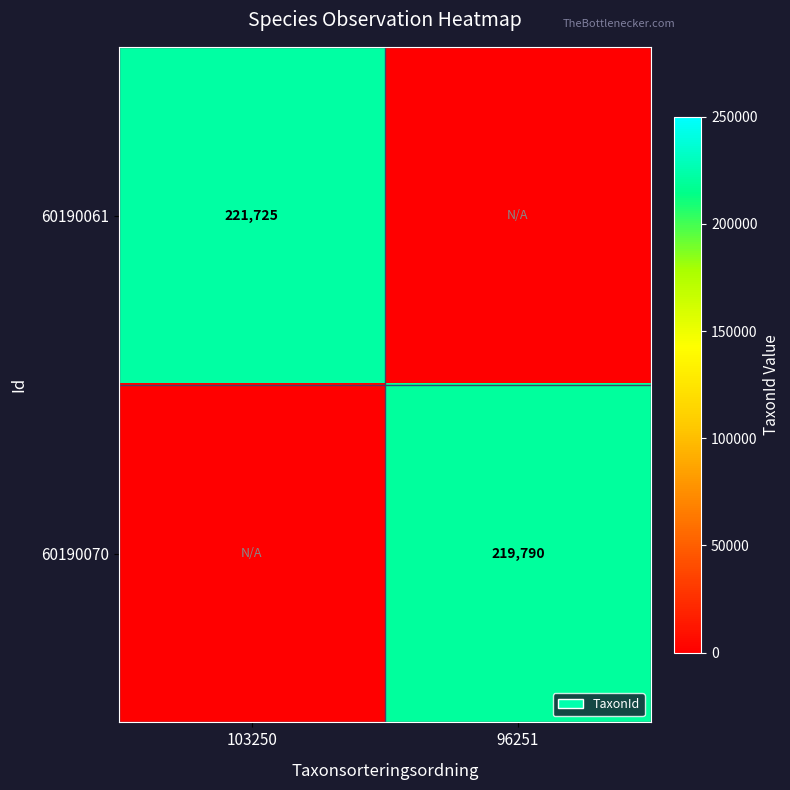

Is it true that 60190070 equals 219790 at 96251?

True